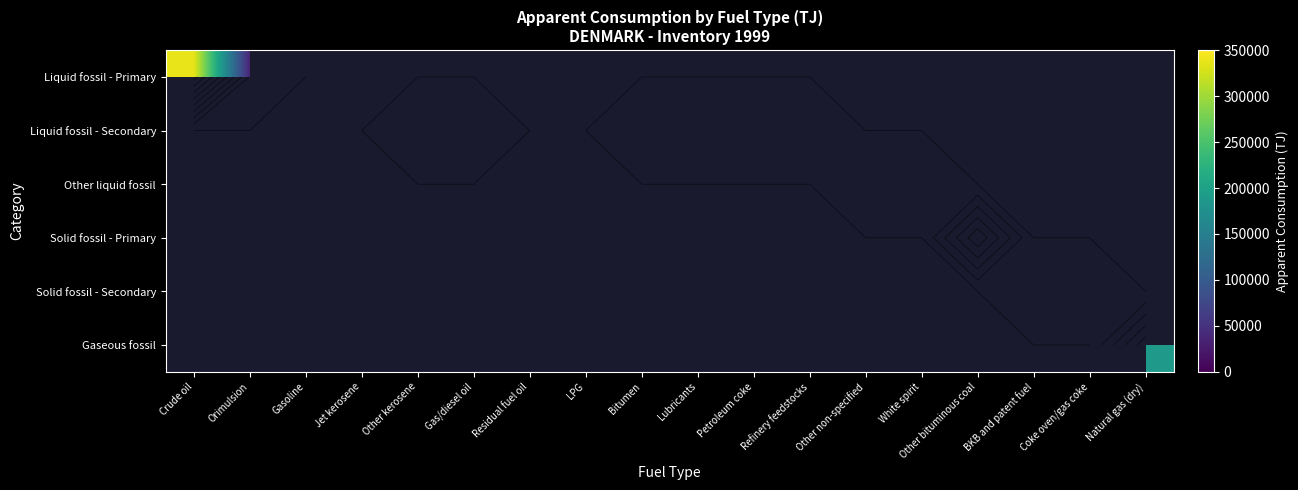

Which series has the largest range (max minus min)?

Liquid fossil - Primary